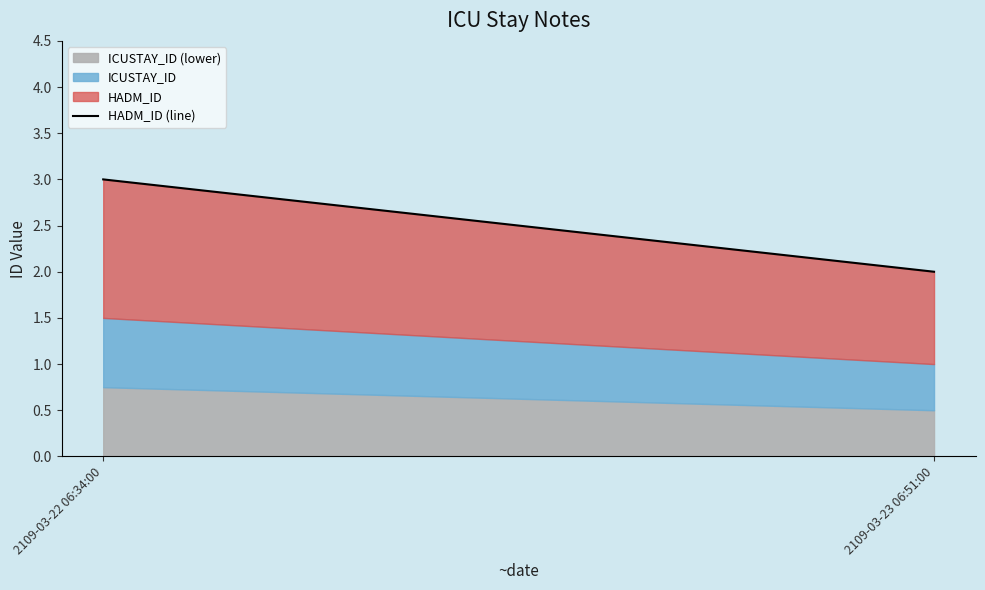

Reading left to right, extract all data points from this chart.

2109-03-22 06:34:00=3	2109-03-23 06:51:00=2